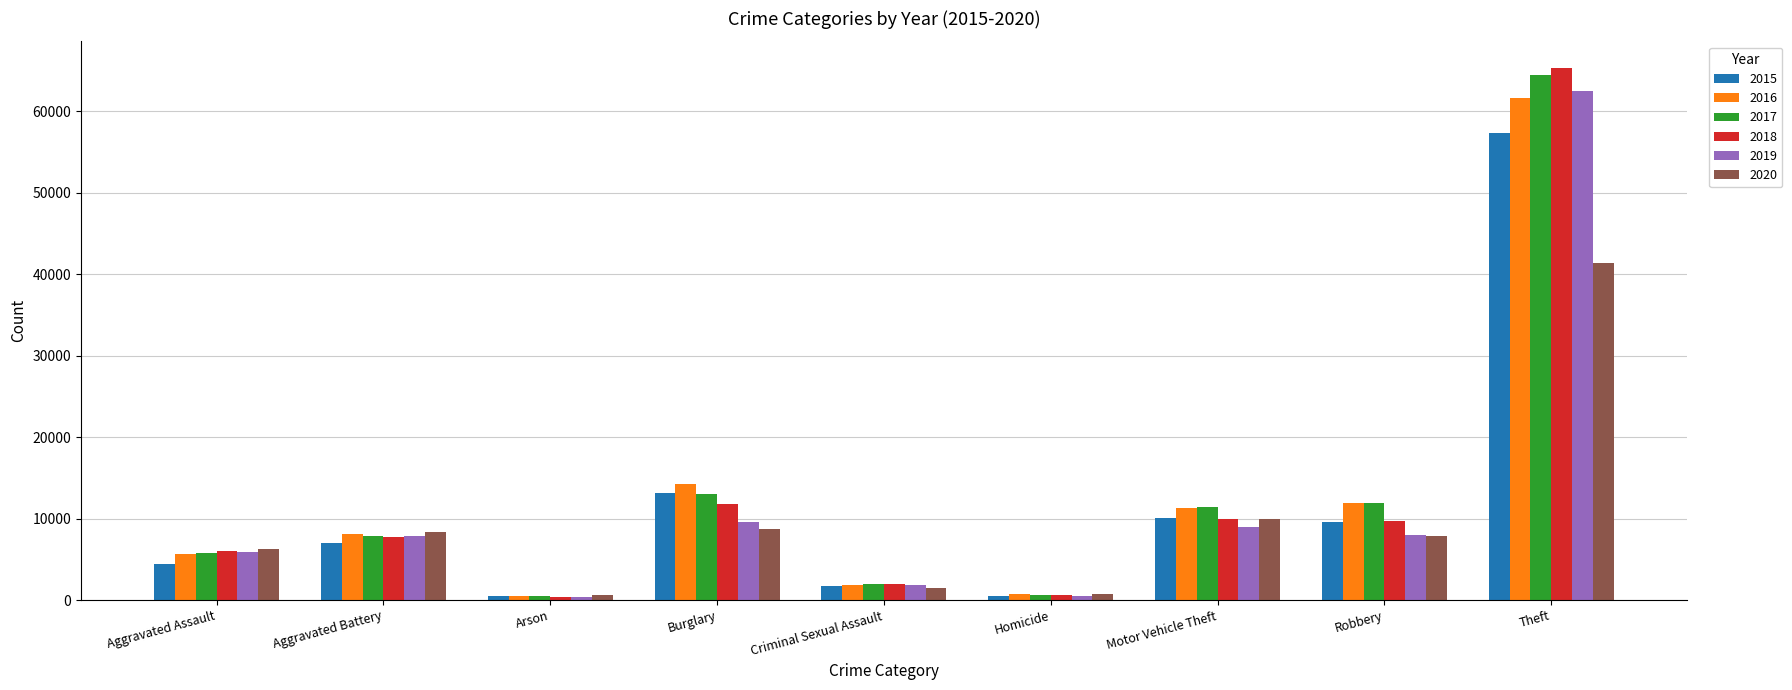

What is the difference between the maximum and minimum values in the 2016 series?

61106